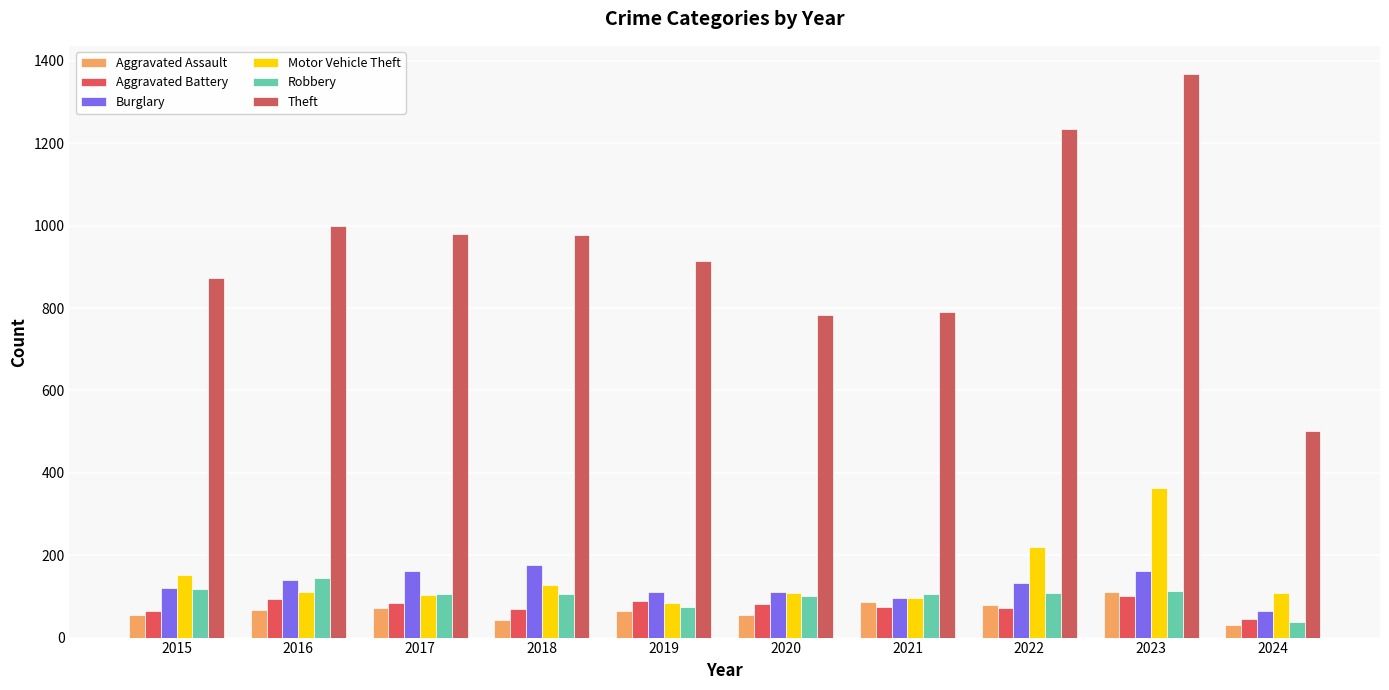

Reading left to right, transcribe all the data shown in this chart.

Aggravated Assault: 2015=54	2016=66	2017=72	2018=43	2019=65	2020=56	2021=86	2022=78	2023=110	2024=31
Aggravated Battery: 2015=64	2016=93	2017=83	2018=70	2019=88	2020=82	2021=75	2022=71	2023=102	2024=45
Burglary: 2015=121	2016=139	2017=162	2018=176	2019=110	2020=110	2021=95	2022=132	2023=161	2024=65
Motor Vehicle Theft: 2015=152	2016=110	2017=104	2018=127	2019=84	2020=109	2021=96	2022=219	2023=364	2024=109
Robbery: 2015=117	2016=144	2017=105	2018=107	2019=75	2020=102	2021=105	2022=108	2023=114	2024=39
Theft: 2015=874	2016=999	2017=979	2018=977	2019=914	2020=782	2021=791	2022=1235	2023=1368	2024=501